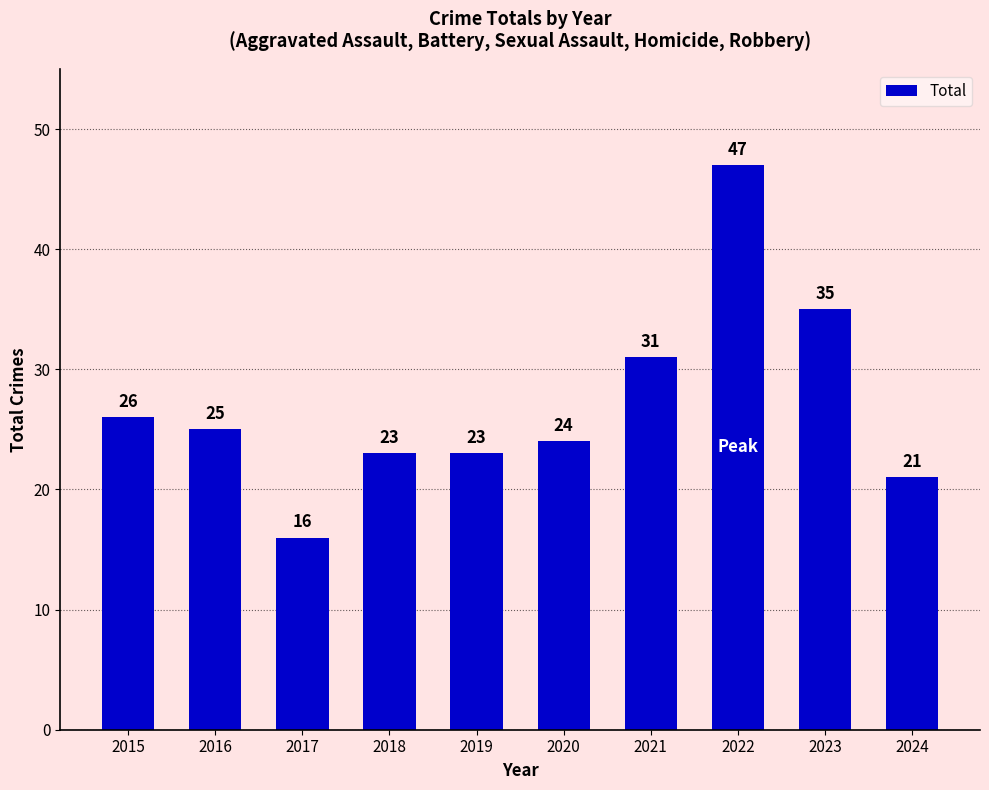

What is the sum of the values at 2022 and 2021?

78